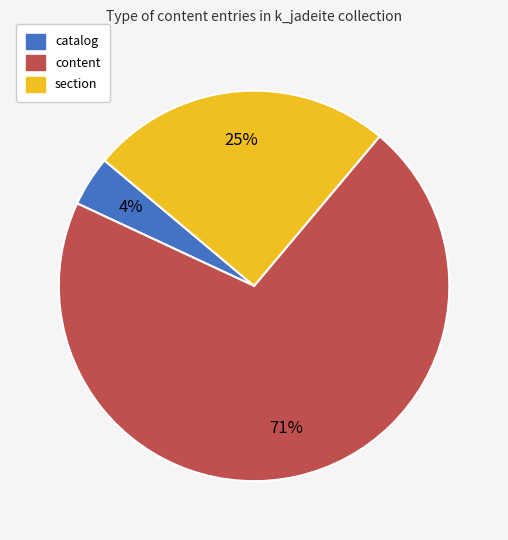

Which has a higher value, content or section?

content